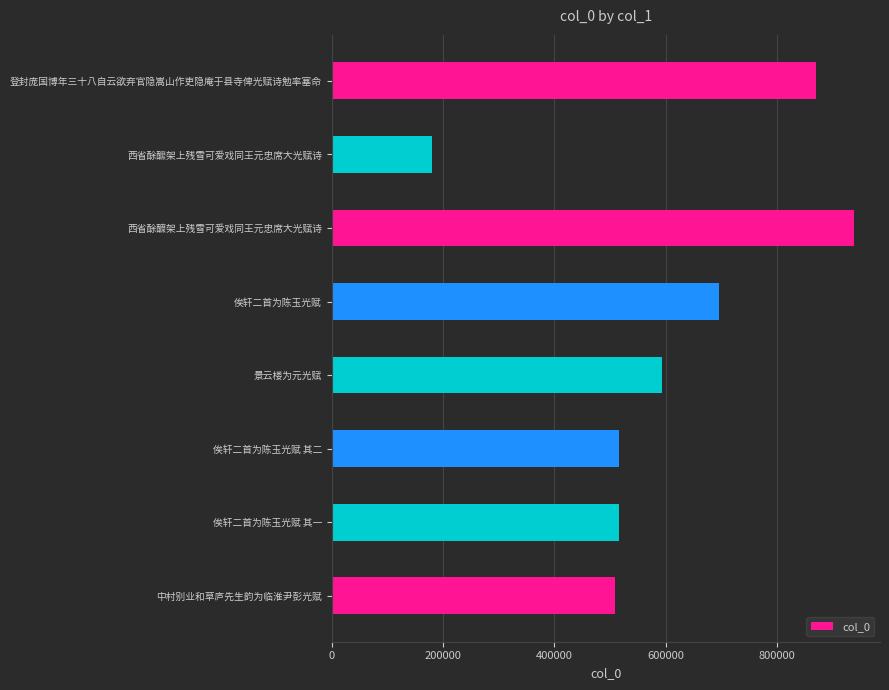

The chart shows a value of 508461 at 中村别业和草庐先生韵为临淮尹彭光赋. True or false?

True